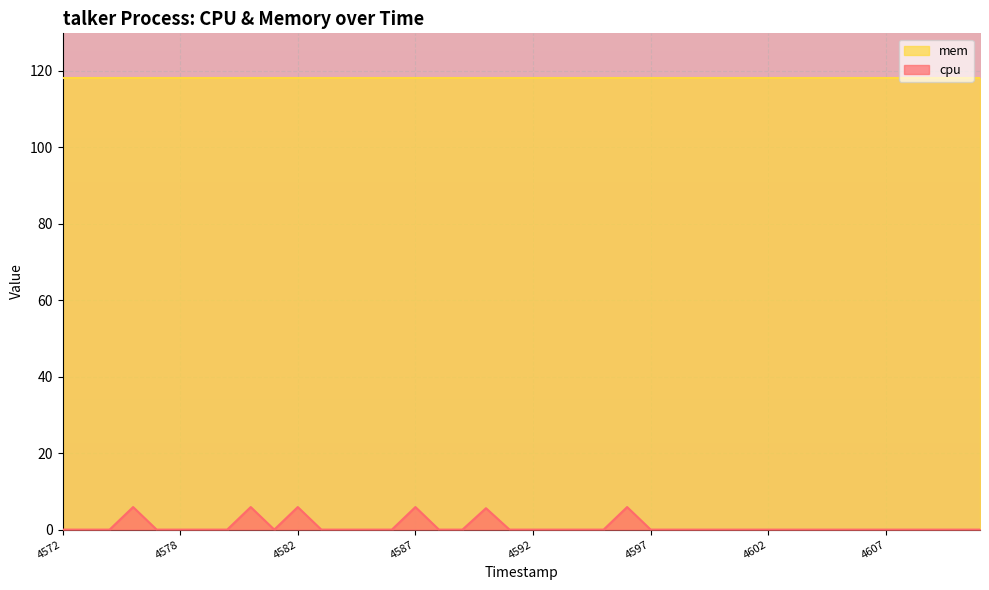

Rank the series by their maximum value, from highest to lowest.

mem, cpu